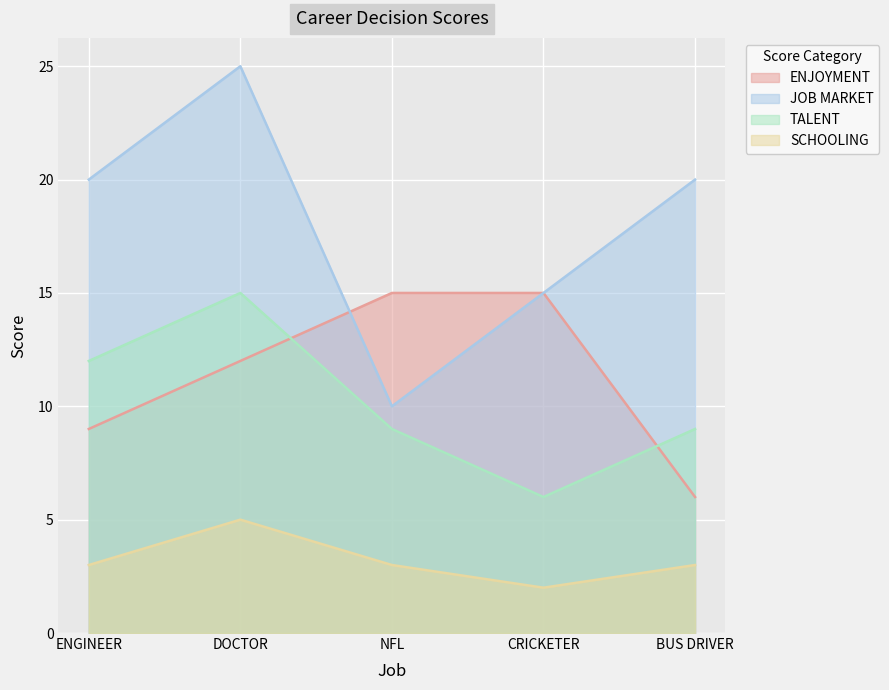

What position from the left is CRICKETER?

4